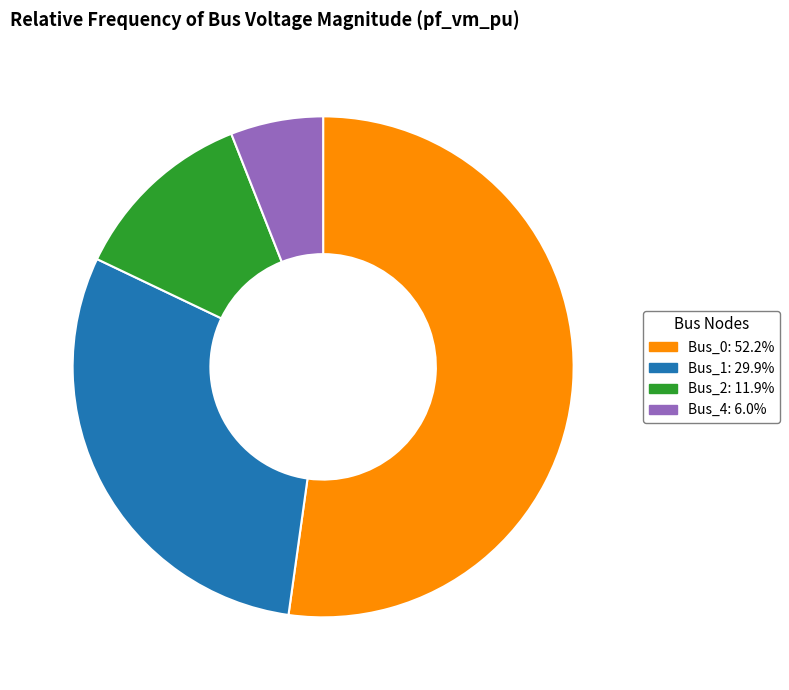

Does any single category account for the majority?

Yes